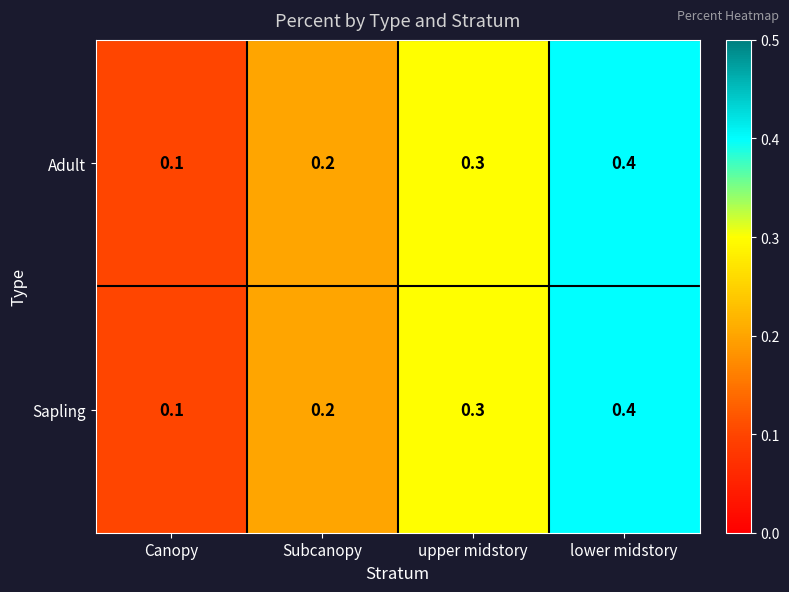

What is the greatest value displayed?

0.4